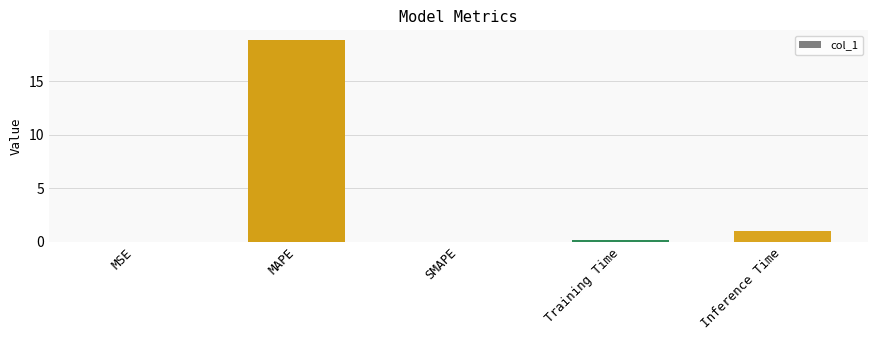

What is the greatest value displayed?

18.8